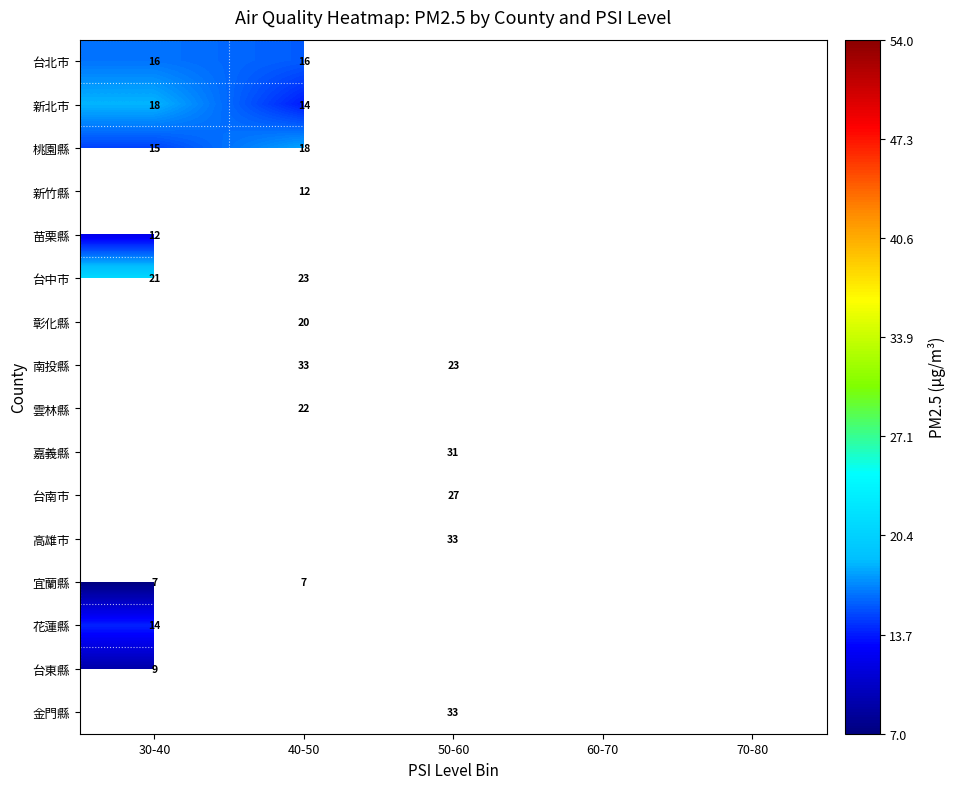

The value of 南投縣 at 50-60 is 23.0. True or false?

True